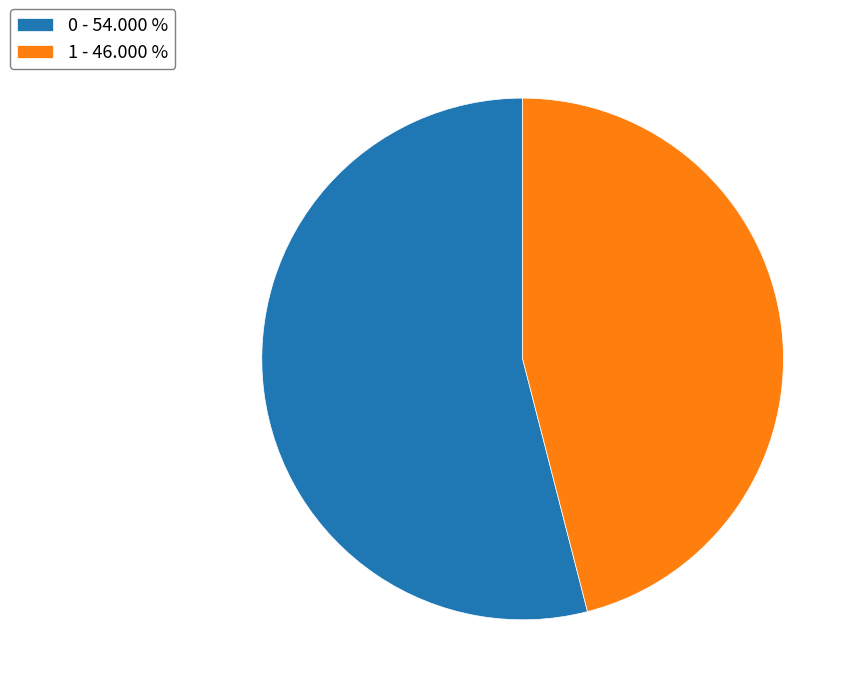

Approximately how many times larger is the value at 0 compared to 1?

1.2